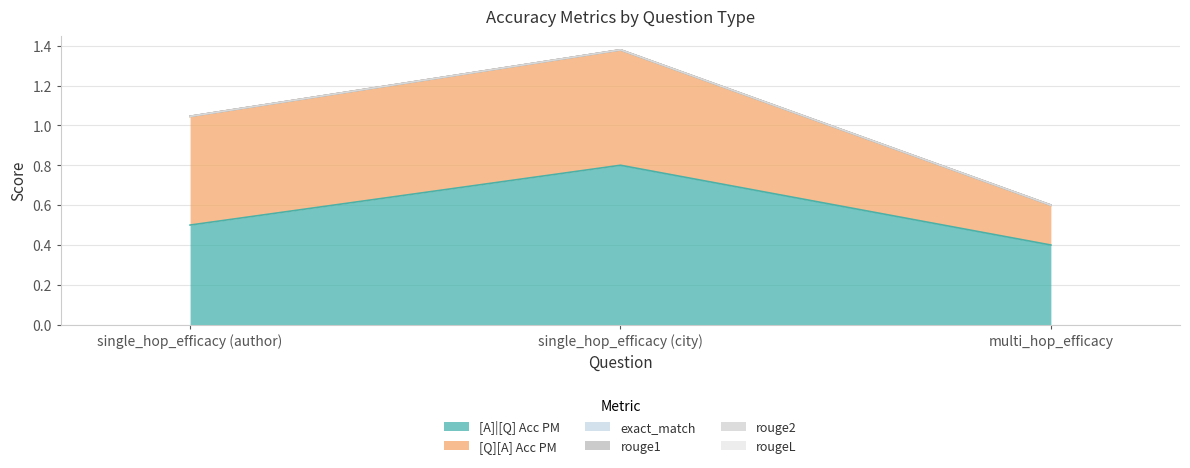

At single_hop_efficacy (author), list the series in order from smallest to largest.

exact_match, rouge1, rouge2, rougeL, [A]|[Q] Acc PM, [Q][A] Acc PM